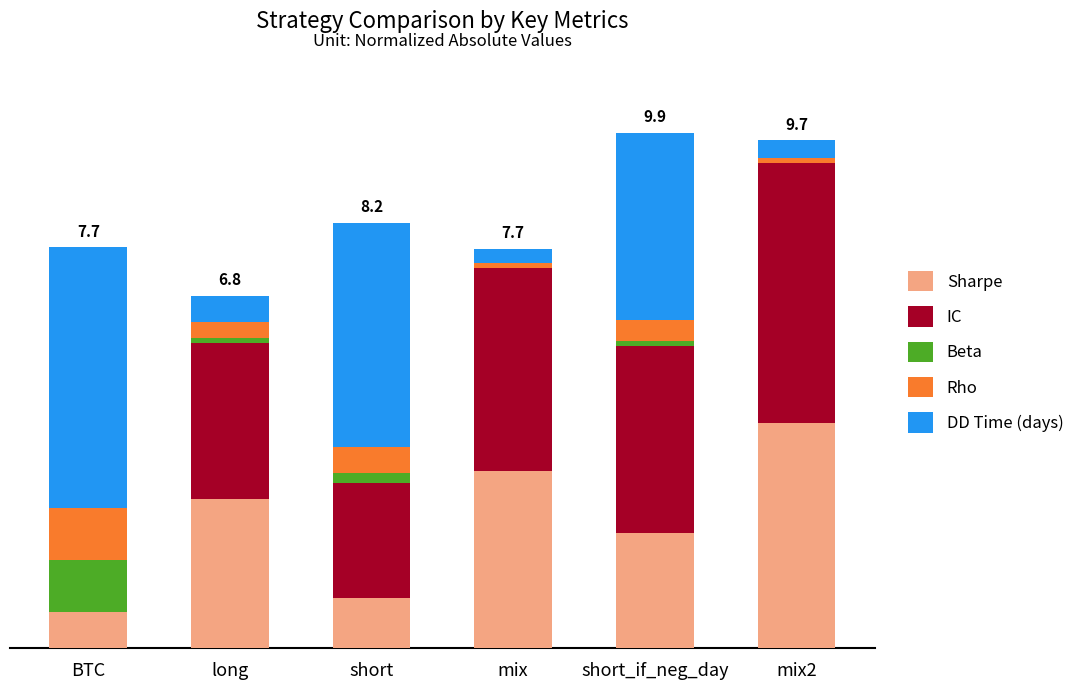

What is the average value of the DD Time (days) series?

2.3